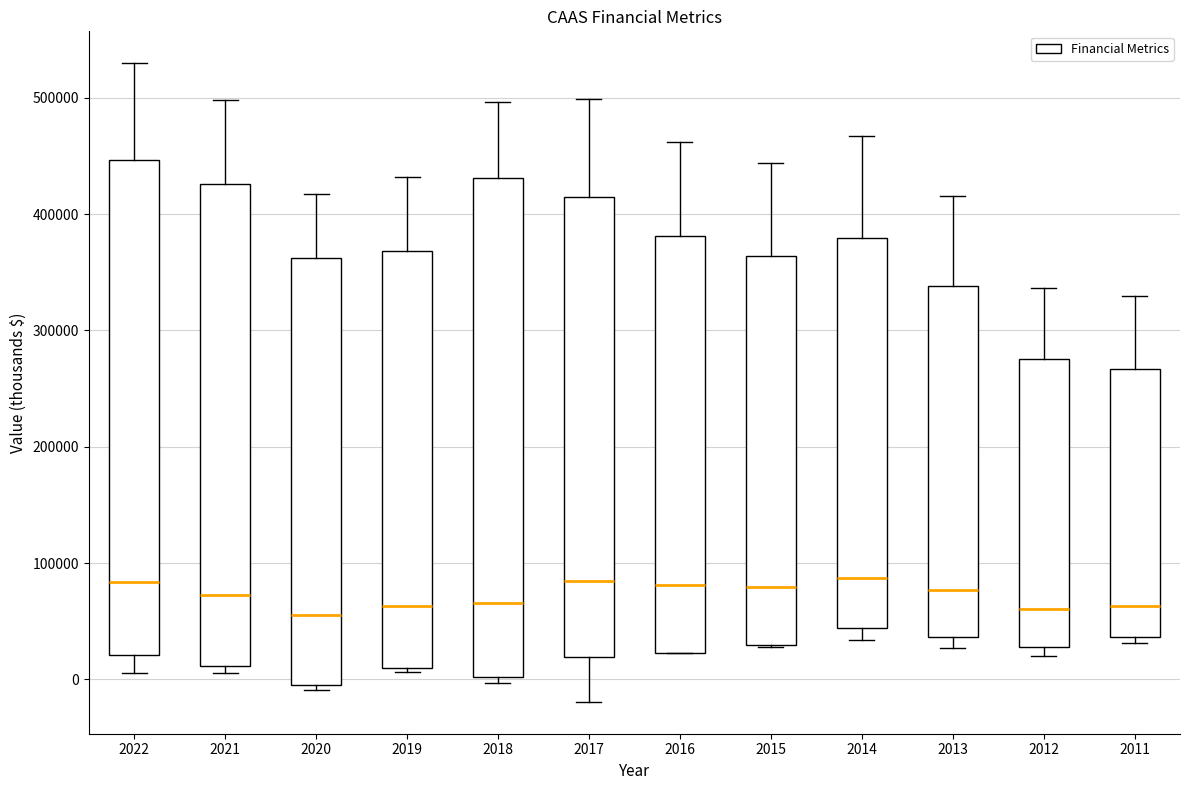

Reading left to right, transcribe this box plot: for each box, give where its median line is, the range the box spans, and where its two whiskers end, as read against the y-axis. The values are not printed on the chart, so give them approximately, as read against the axis.

2022: median 80000, box 20000 to 450000, whiskers 10000 to 530000
2021: median 70000, box 10000 to 430000, whiskers 10000 (just below the box's lower edge) to 500000
2020: median 60000, box 0 to 360000, whiskers -10000 to 420000
2019: median 60000, box 10000 to 370000, whiskers 10000 (just below the box's lower edge) to 430000
2018: median 70000, box 0 to 430000, whiskers 0 (just below the box's lower edge) to 500000
2017: median 80000, box 20000 to 410000, whiskers -20000 to 500000
2016: median 80000, box 20000 to 380000, whiskers 20000 to 460000
2015: median 80000, box 30000 to 360000, whiskers 30000 to 440000
2014: median 90000, box 40000 to 380000, whiskers 30000 to 470000
2013: median 80000, box 40000 to 340000, whiskers 30000 to 420000
2012: median 60000, box 30000 to 280000, whiskers 20000 to 340000
2011: median 60000, box 40000 to 270000, whiskers 30000 to 330000